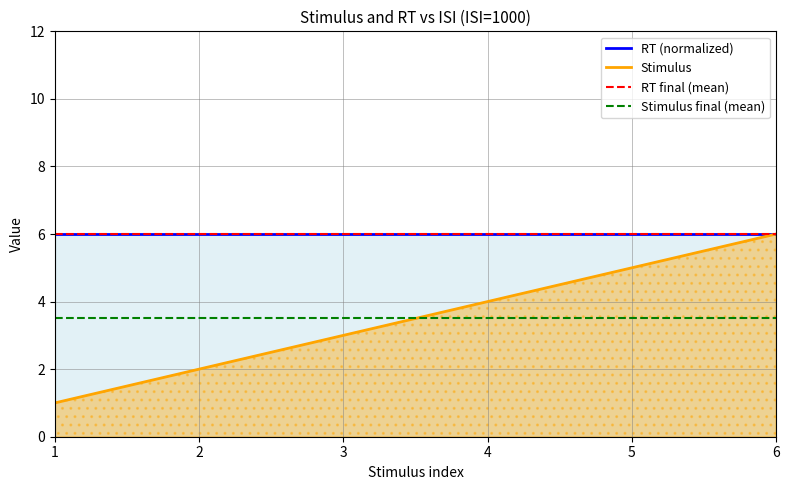

How many values in the Stimulus series are below 4?

3